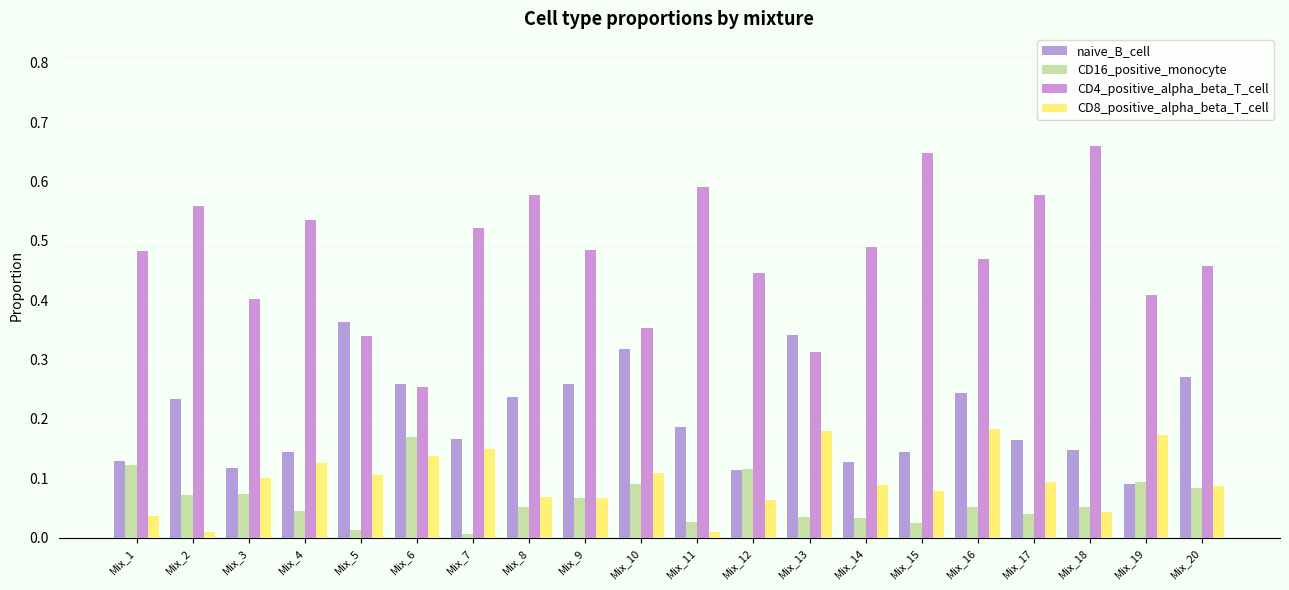

Does the chart contain any negative values?

No